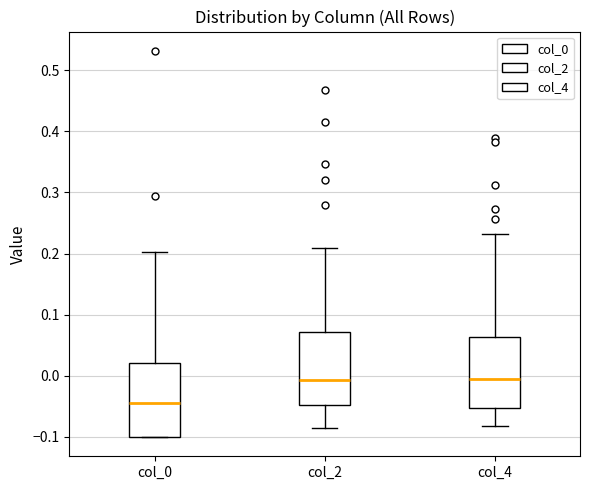

Reading left to right, read every box against the y-axis: the position of its median line, the range the box covers, and the ends of its whiskers. The values are not printed on the chart, so give them approximately, as read against the axis.

col_0: median -0.04, box -0.10 to 0.02, whiskers -0.10 to 0.20
col_2: median -0.01, box -0.05 to 0.07, whiskers -0.09 to 0.21
col_4: median -0.01, box -0.05 to 0.06, whiskers -0.08 to 0.23